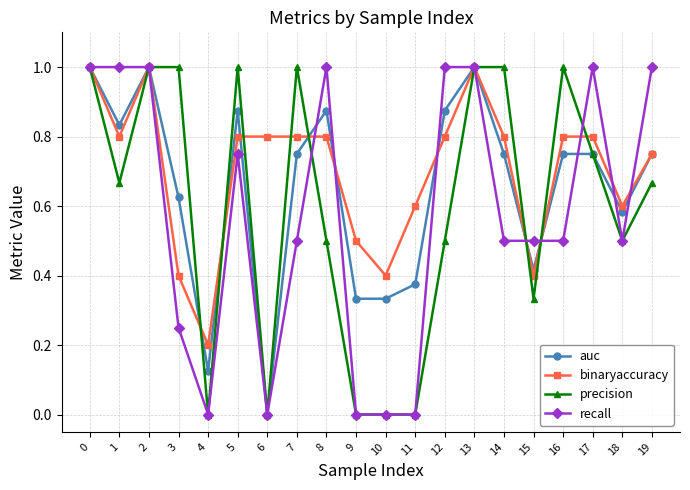

At 12, list the series in order from largest to smallest.

recall, auc, binaryaccuracy, precision